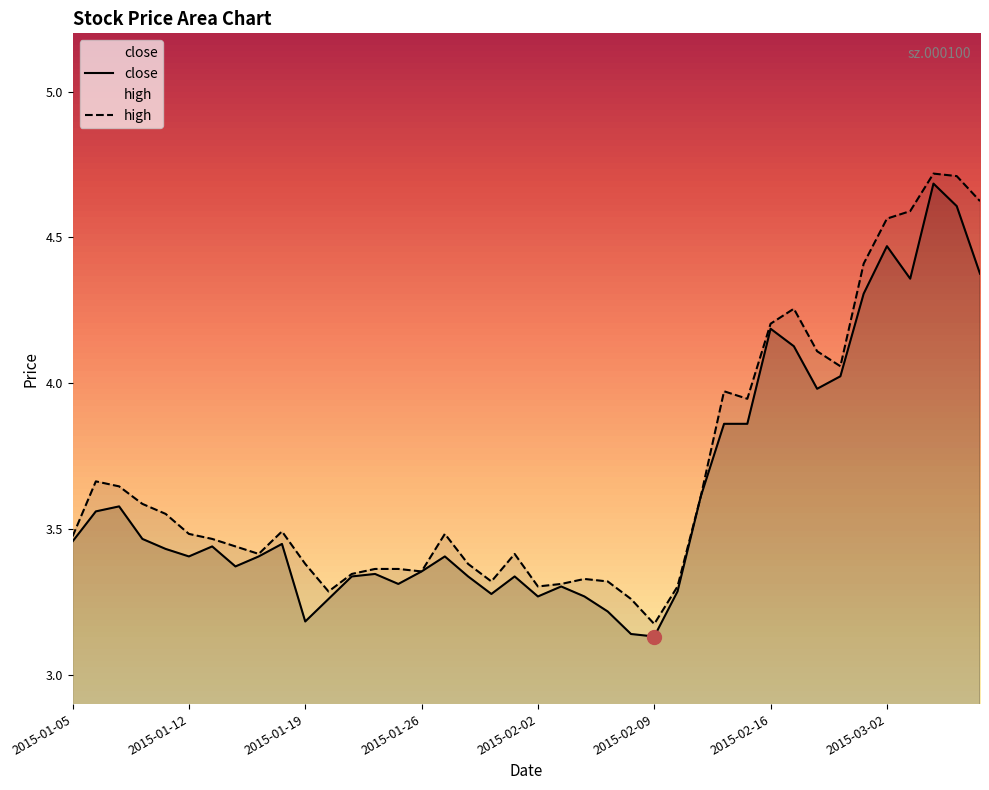

What is the maximum value shown in the chart?

4.7